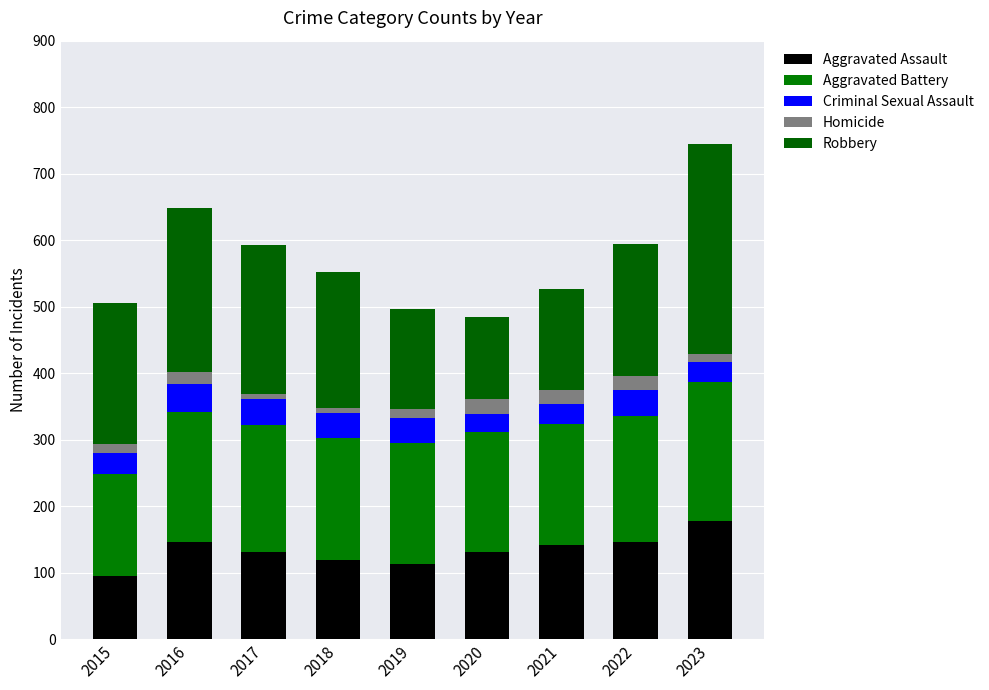

The value of Aggravated Assault at 2023 is 252. True or false?

False